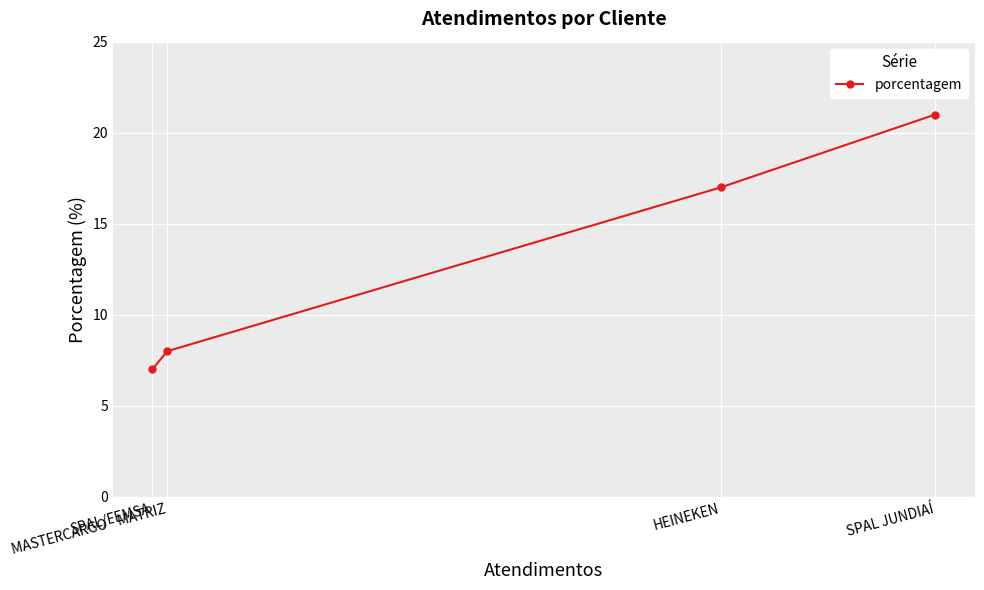

The value at SPAL/FEMSA is 12. True or false?

False